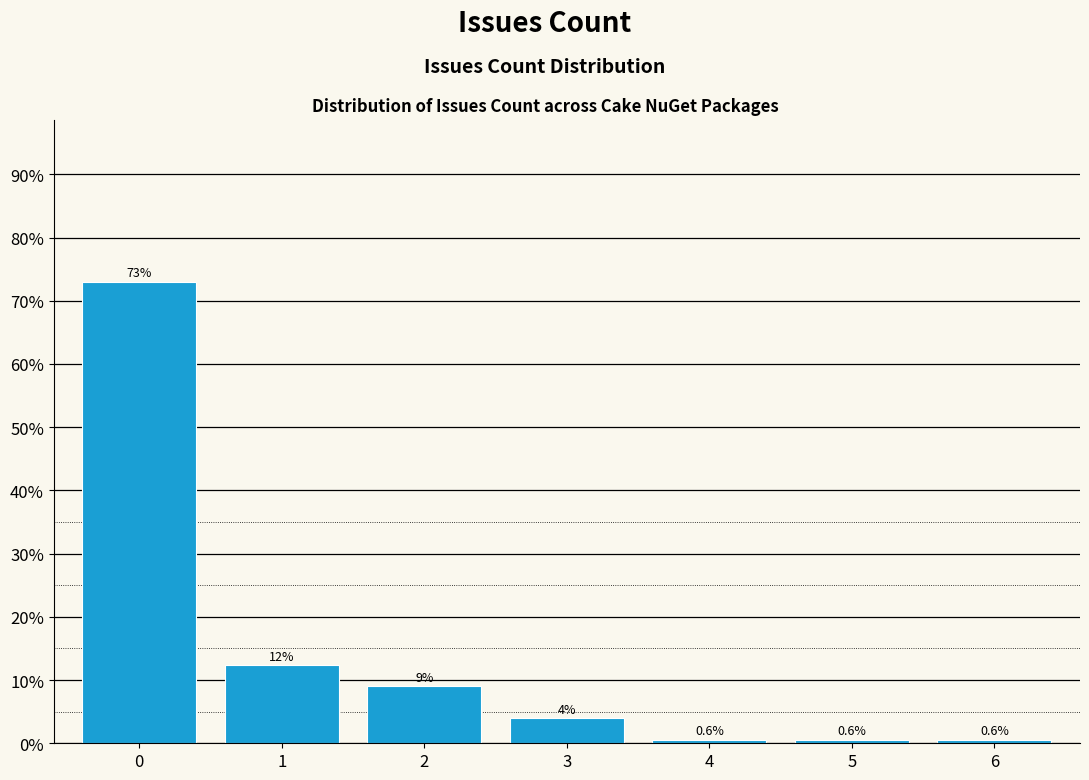

What is the value of the 1st bar from the left?

73.0